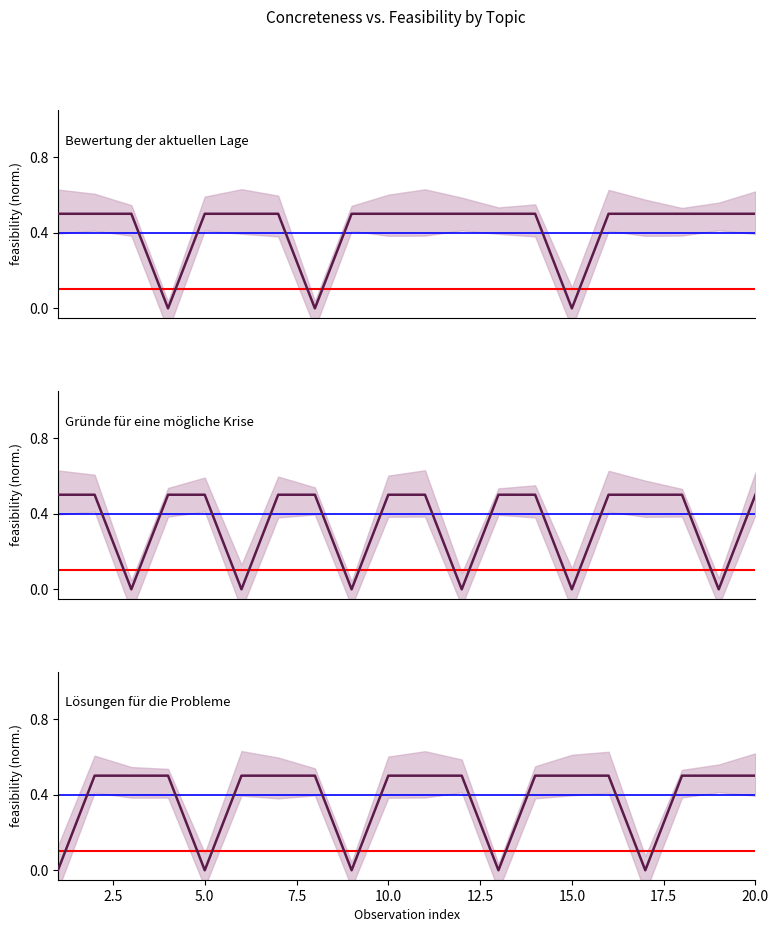

Which series has the largest range (max minus min)?

Bewertung der aktuellen Lage